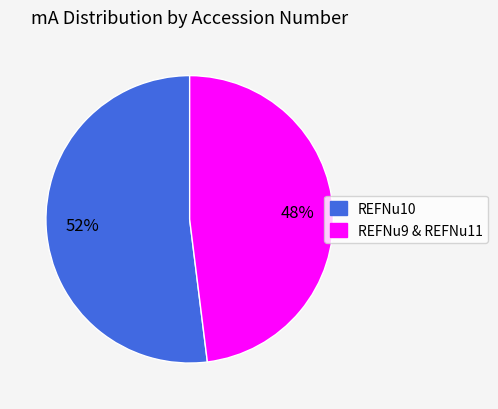

Is there any slice that represents more than half of the pie?

Yes